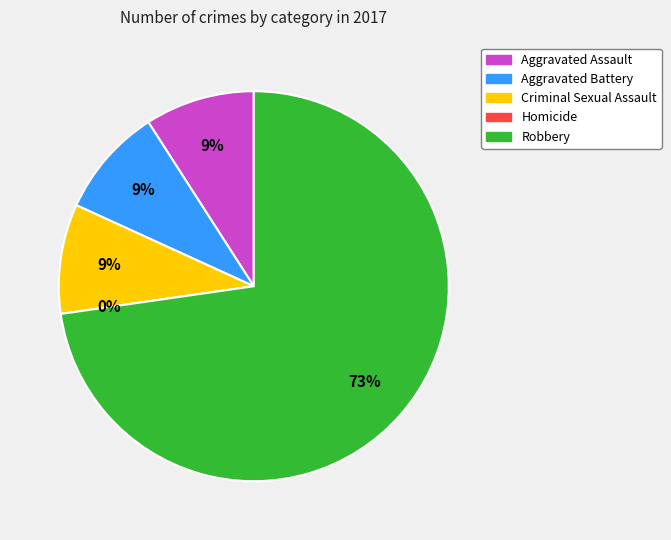

What is the change in value from Aggravated Battery to Robbery?

+7